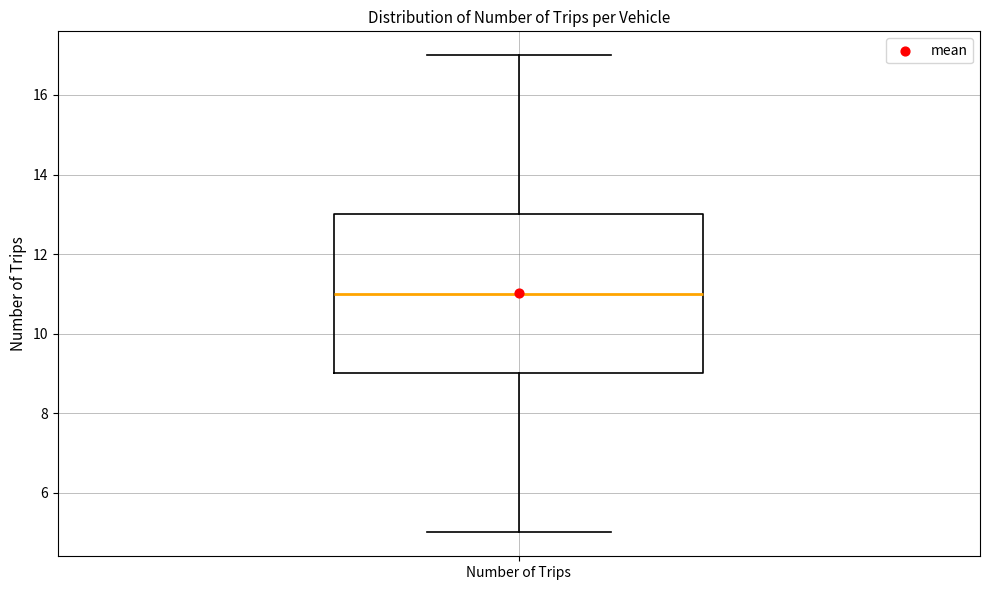

Read this box plot against the y-axis: the position of the median line, the range covered by the box, and the ends of both whiskers. The values are not printed on the chart, so give them approximately, as read against the axis.

median 11, box 9 to 13, whiskers 5 to 17